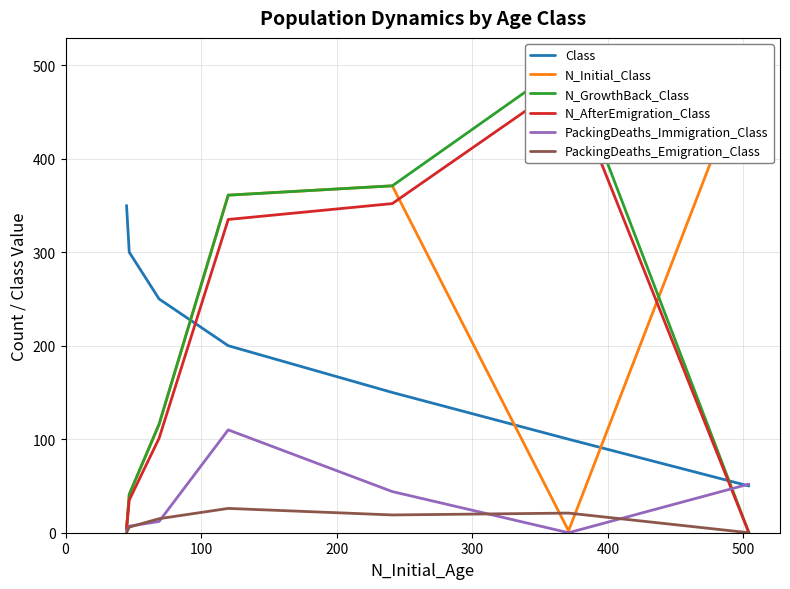

True or false: Class and PackingDeaths_Emigration_Class cross at least once.

False